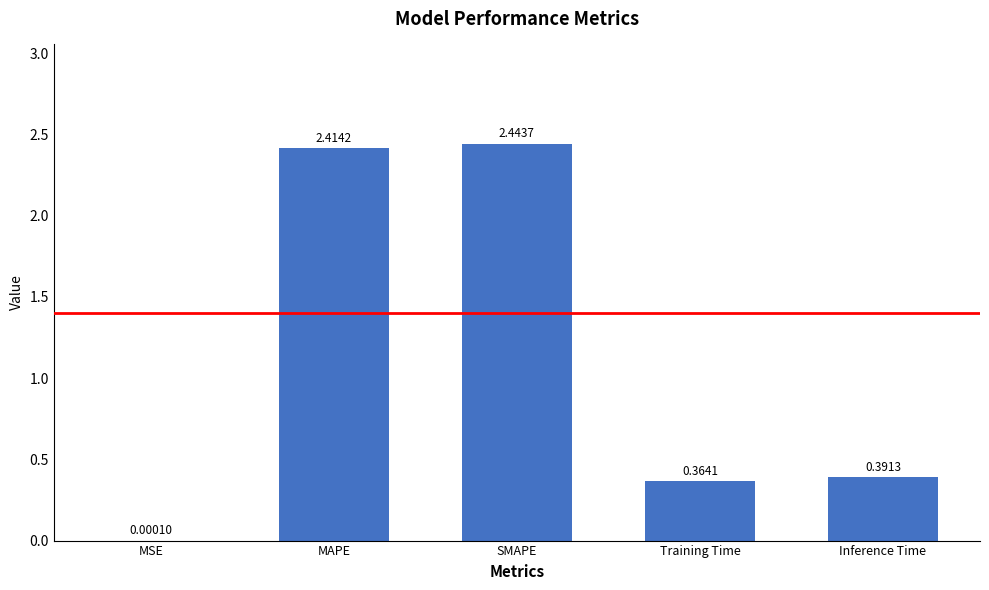

What is the change in value from SMAPE to Inference Time?

-2.1